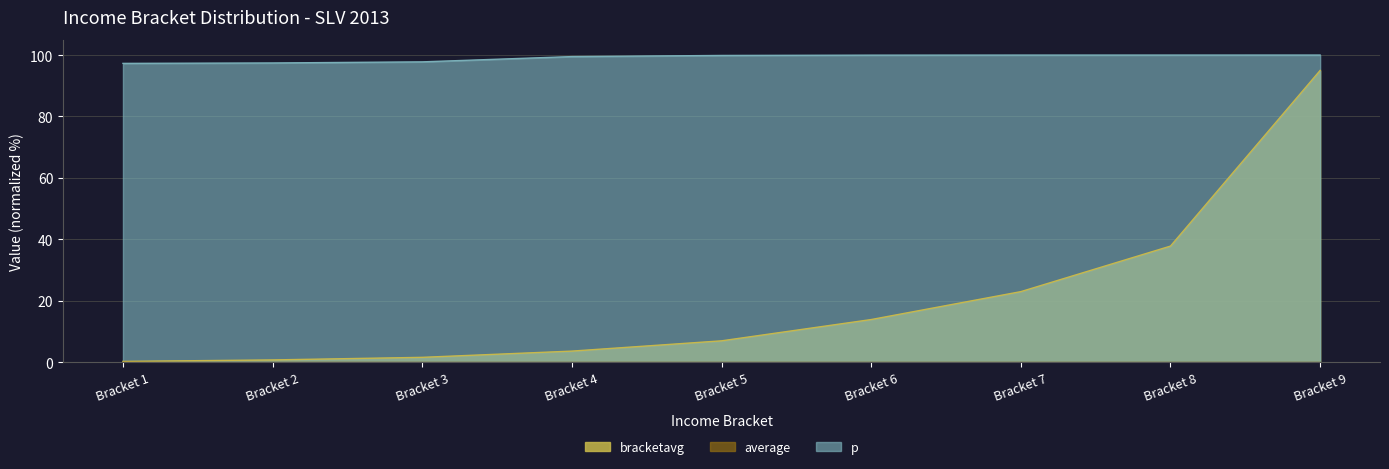

How many p values are between 97 and 99?

3